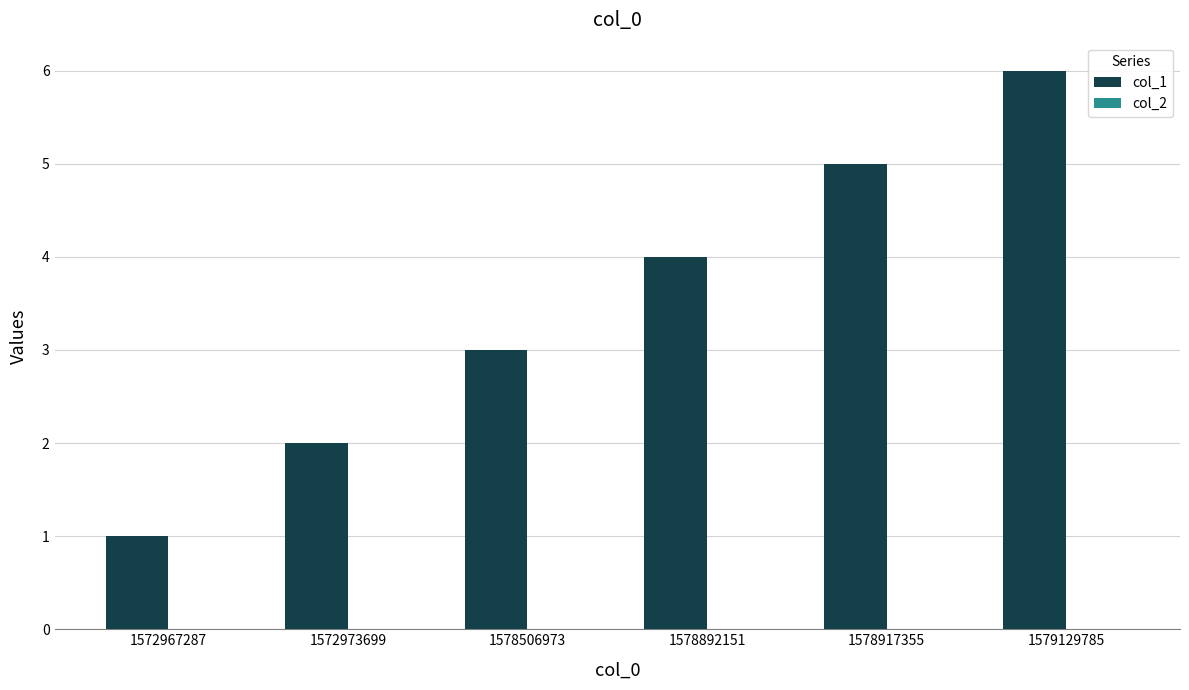

What is the approximate value at 1578892151?

4